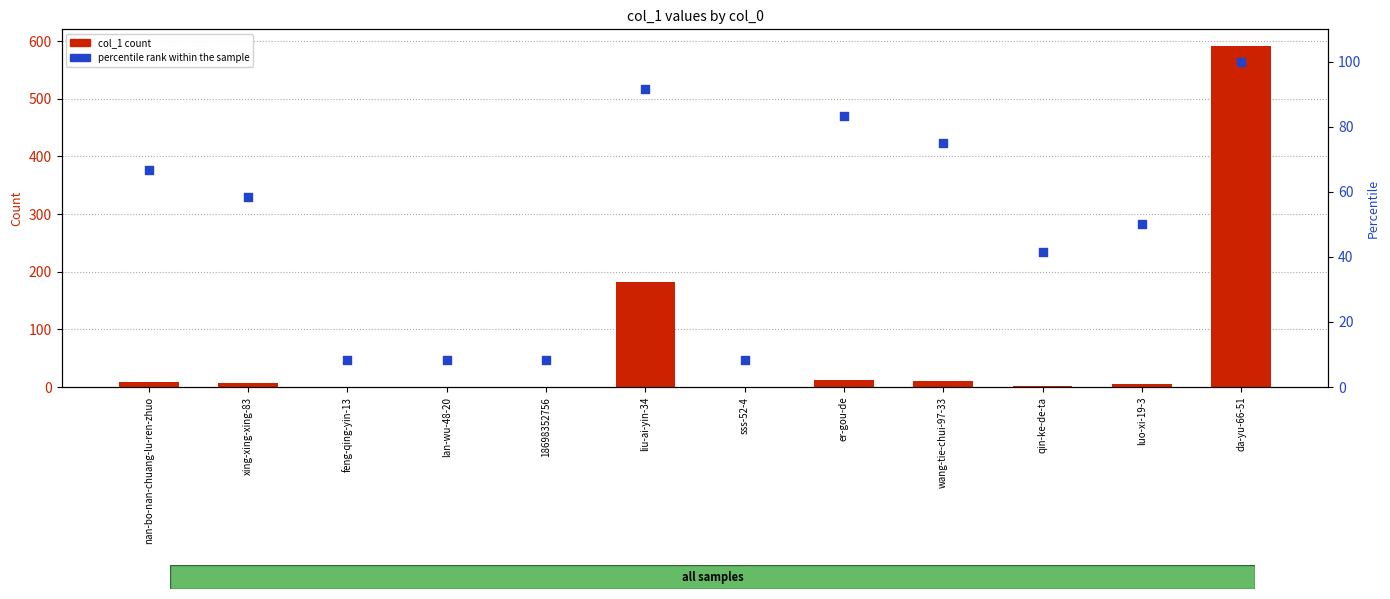

Which series has the widest spread of Y values?

col_1 count